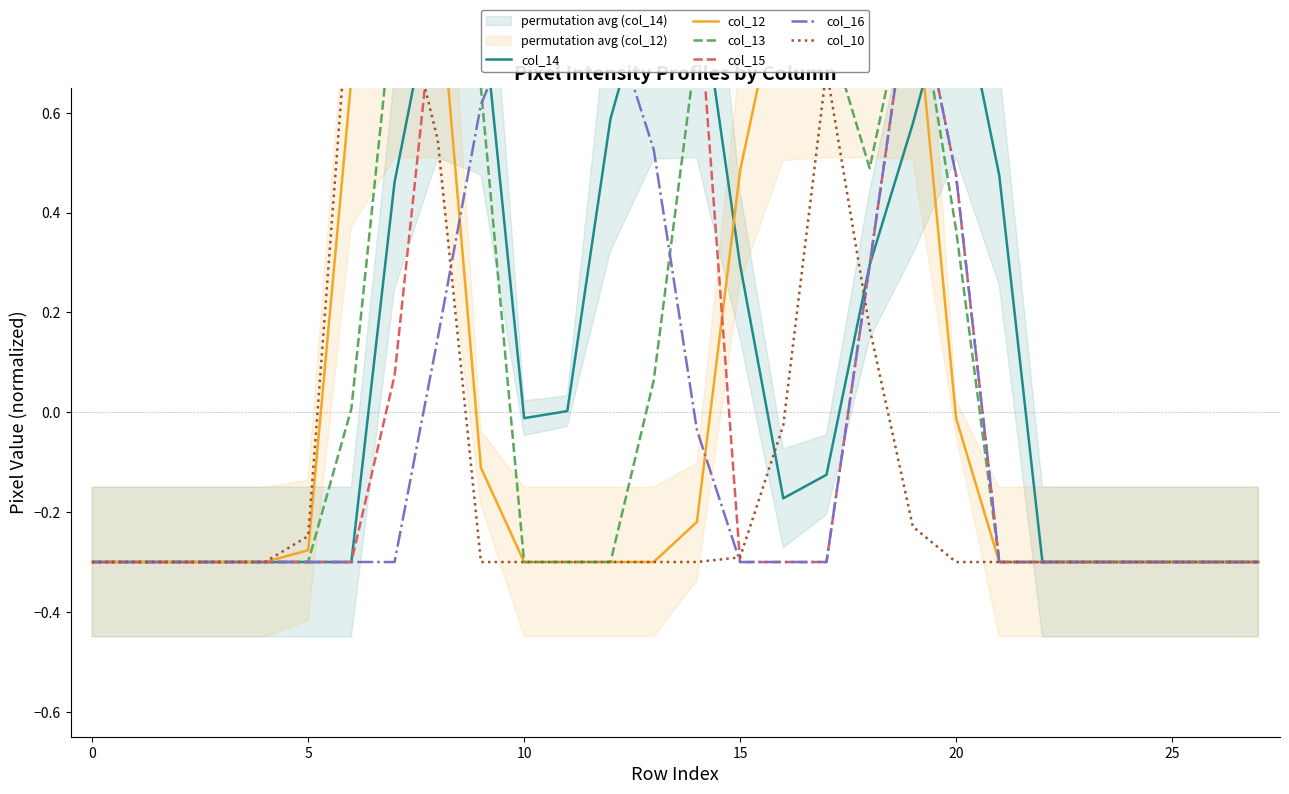

What are all the series names shown in the legend?

col_14, col_12, col_13, col_15, col_16, col_10